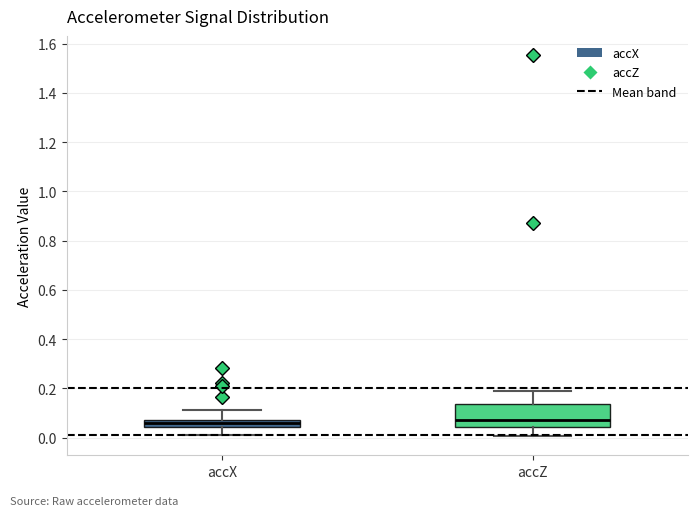

Where is the upper edge of the box for accZ on the y-axis? The values are not printed on the chart, so give them approximately, as read against the axis.

0.14